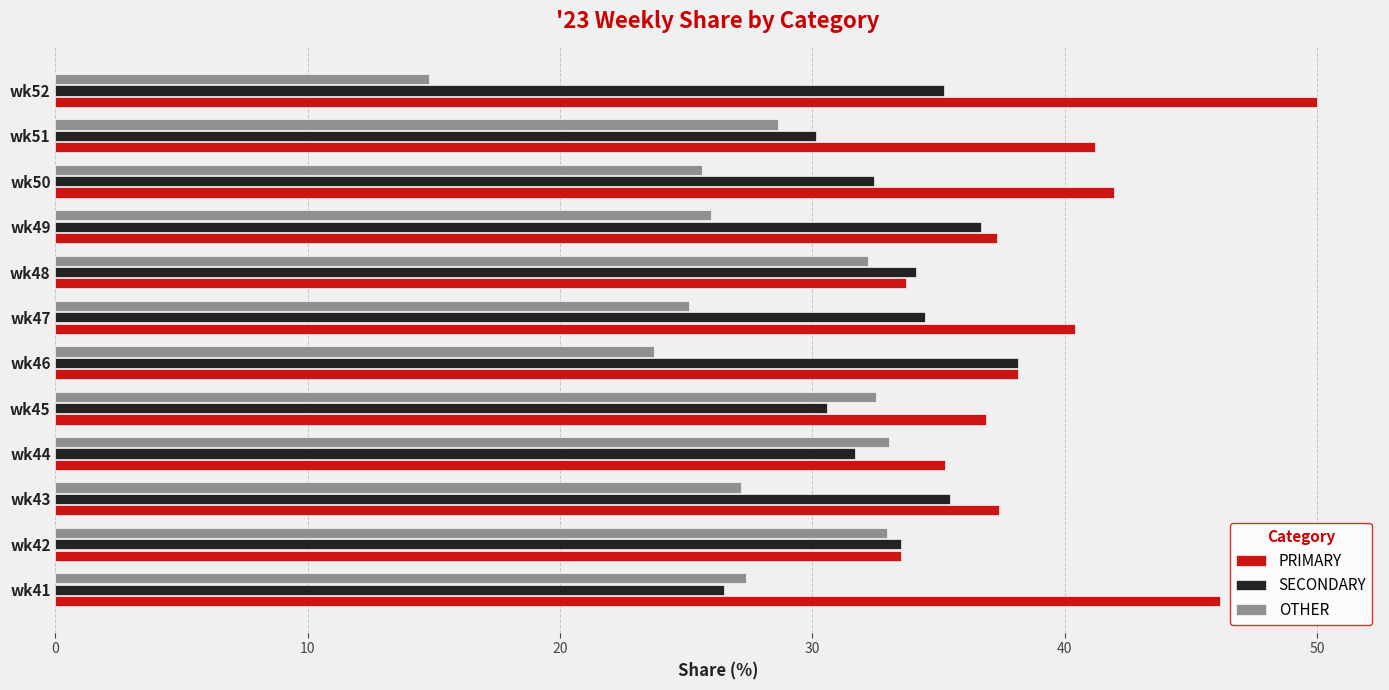

How many distinct data groups are displayed?

3